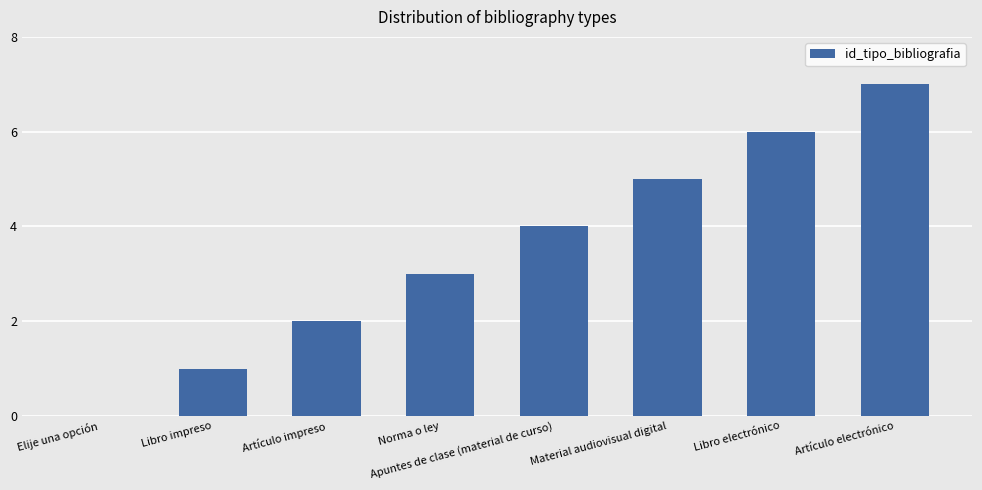

What is the ratio of the value at Artículo electrónico to the value at Norma o ley?

2.3